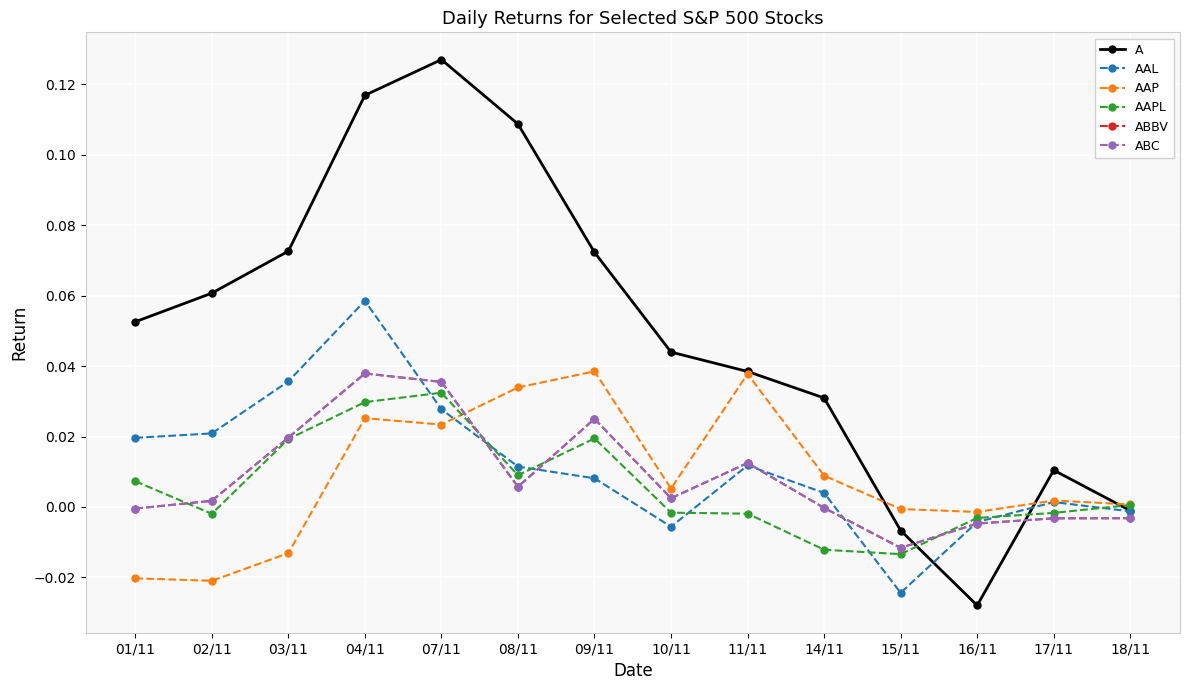

Rank the series at 16/11 from highest to lowest value.

AAP, AAPL, AAL, ABBV, ABC, A